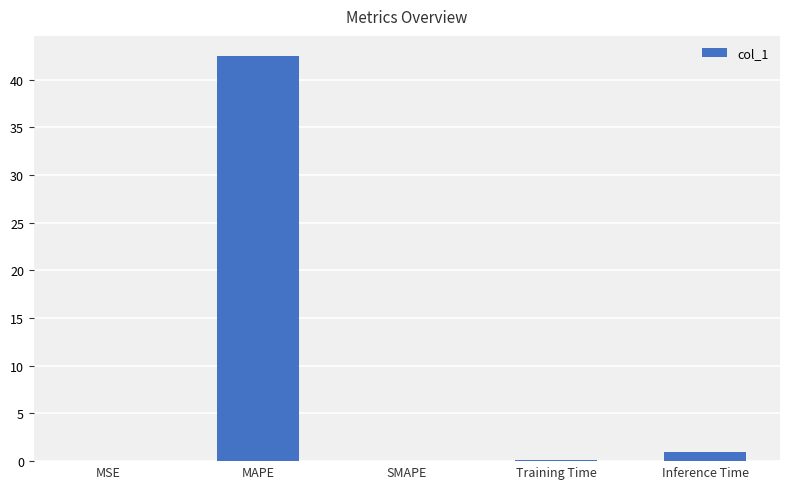

What is the sum of the values at Inference Time and MAPE?

43.4